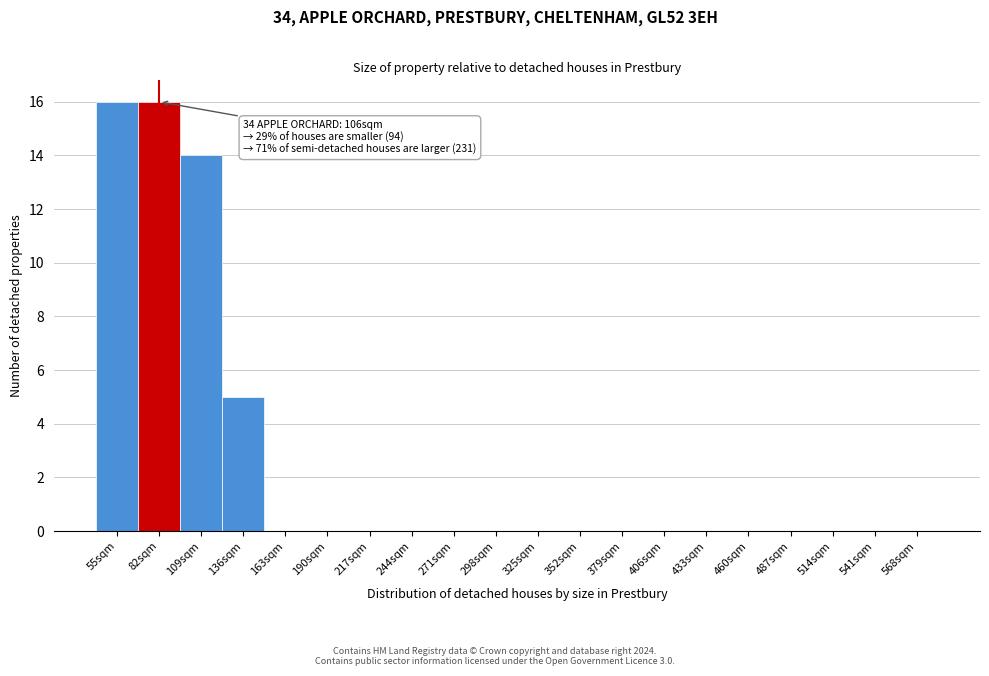

Reading left to right, transcribe all the data shown in this chart.

55sqm=16	82sqm=16	109sqm=14	136sqm=5	163sqm=0	190sqm=0	217sqm=0	244sqm=0	271sqm=0	298sqm=0	325sqm=0	352sqm=0	379sqm=0	406sqm=0	433sqm=0	460sqm=0	487sqm=0	514sqm=0	541sqm=0	568sqm=0